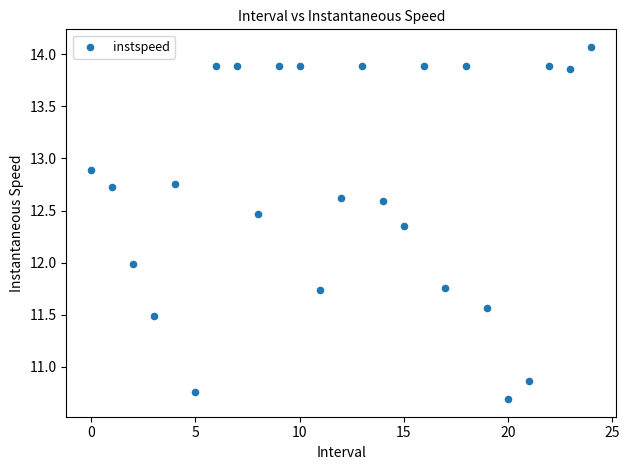

What is the range of Y values (max minus min)?

3.4